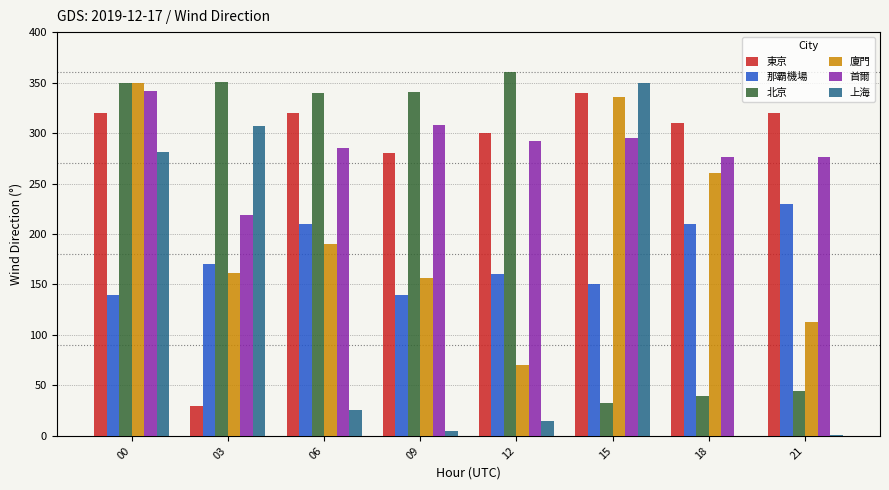

Is it true that 廈門 equals 260.0 at 18?

True